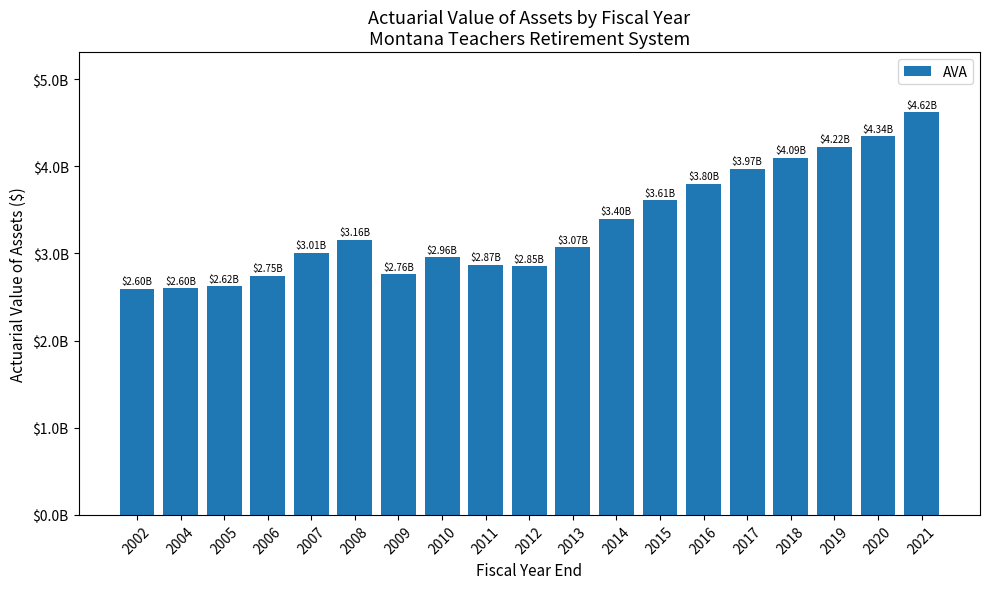

The value at 2011 is 2866483000. True or false?

True